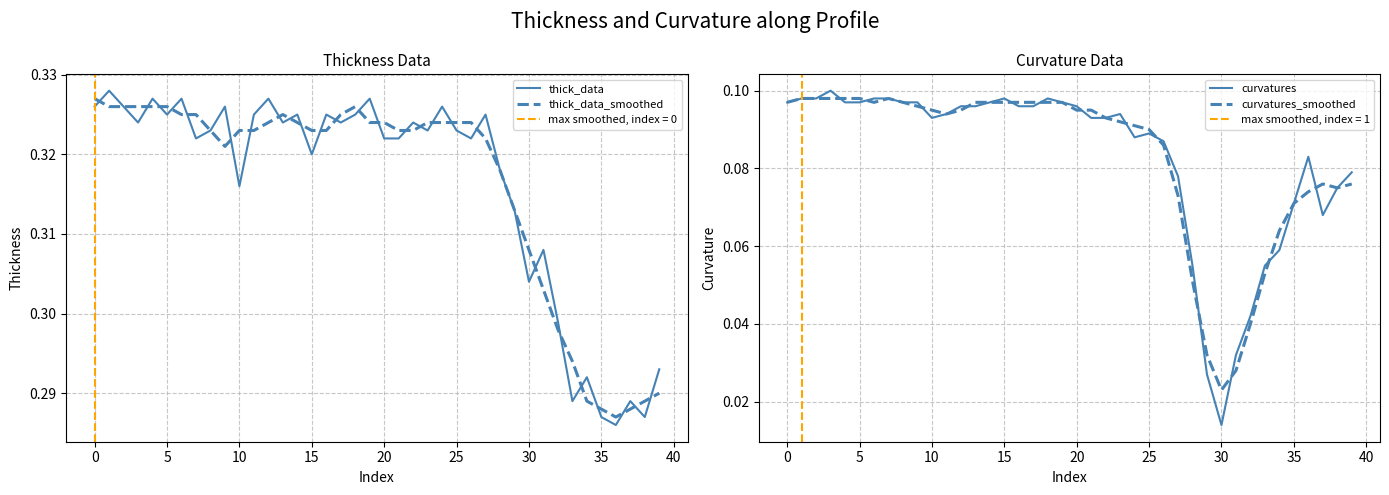

What are all the series names shown in the legend?

thick_data, thick_data_smoothed, curvatures, curvatures_smoothed